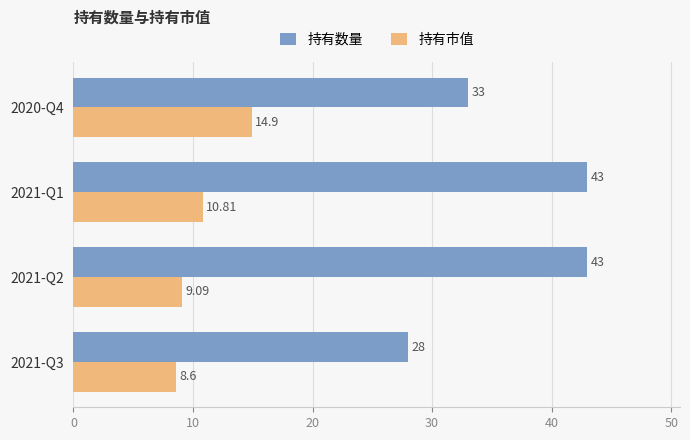

List the series in order of their peak value, lowest first.

持有市值, 持有数量